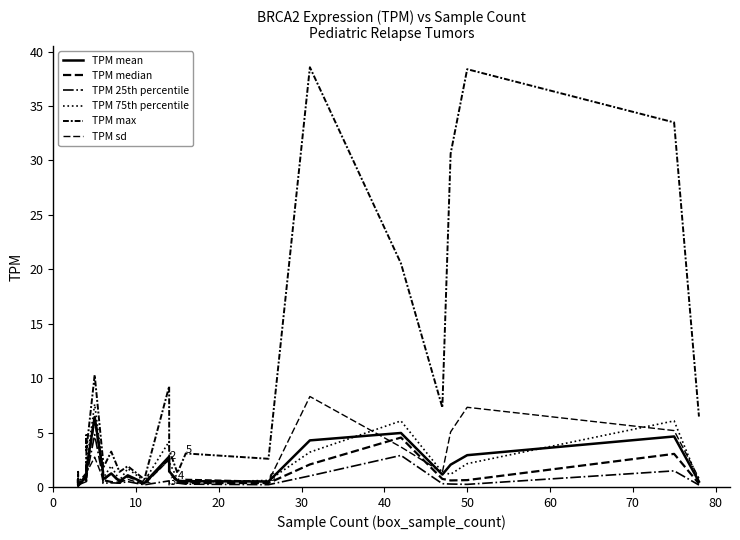

Which series ends up on top after the final intersection of TPM median and TPM mean?

TPM mean